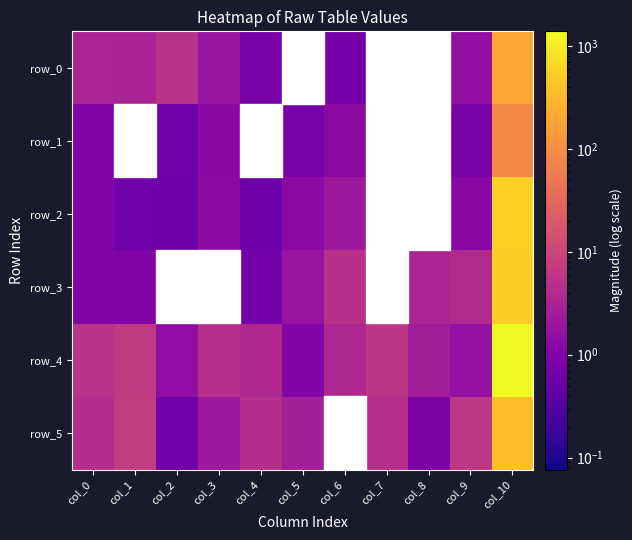

True or false: row_4 has a value of 5.8 at col_7.

True